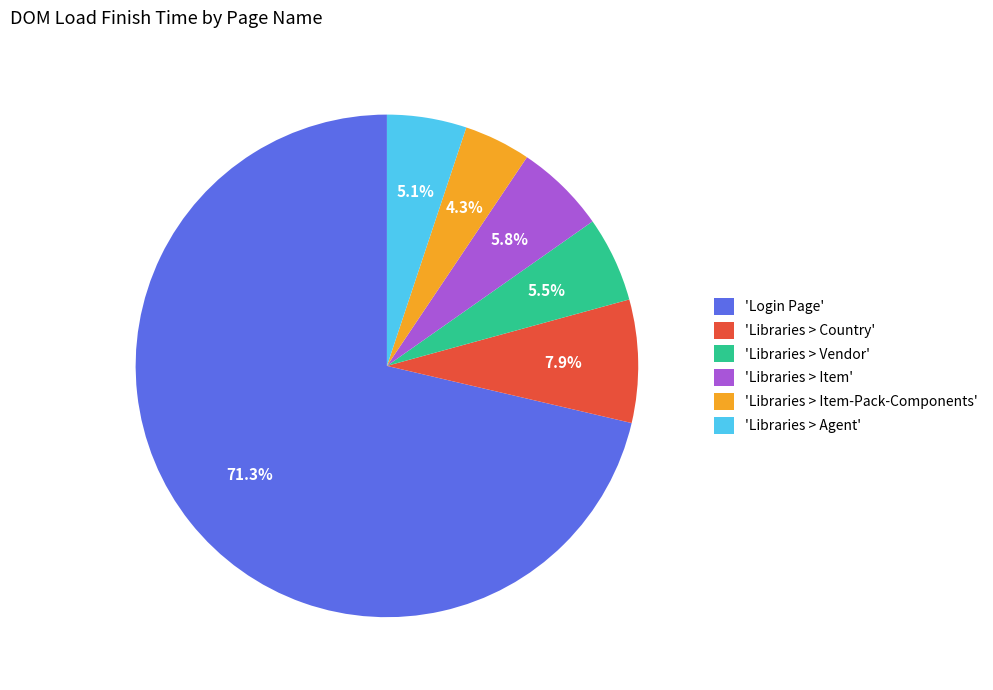

Which has a higher value, 'Libraries > Item' or 'Libraries > Item-Pack-Components'?

'Libraries > Item'